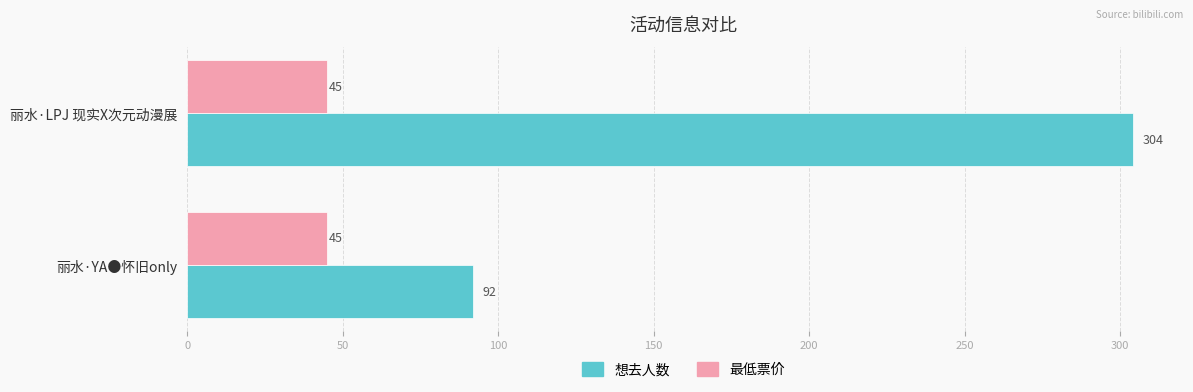

What is the sum of all 最低票价 values?

90